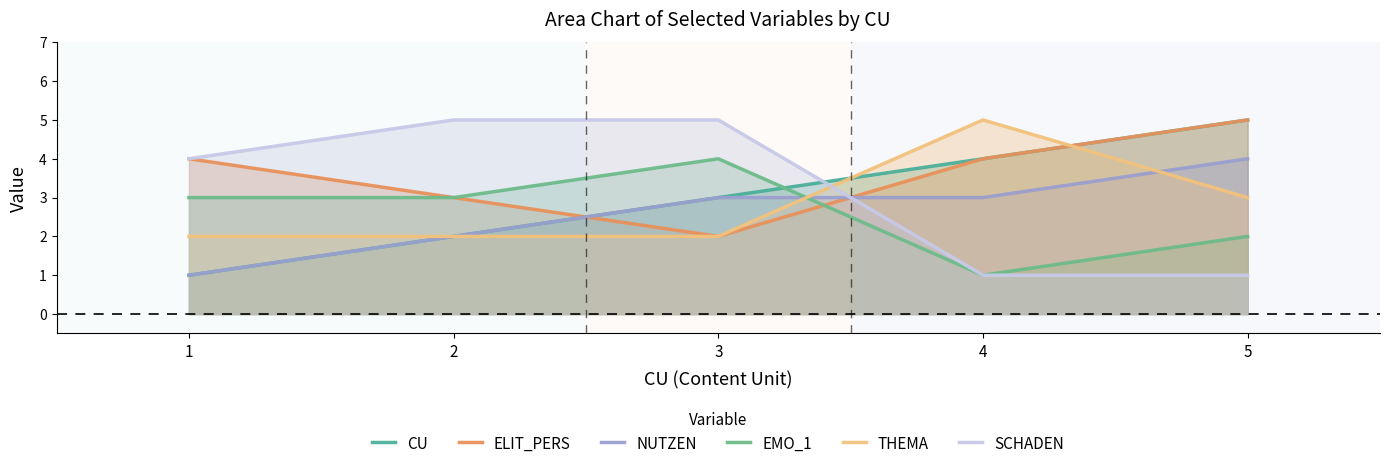

What is the value of the EMO_1 point at the 5th from the left?

2